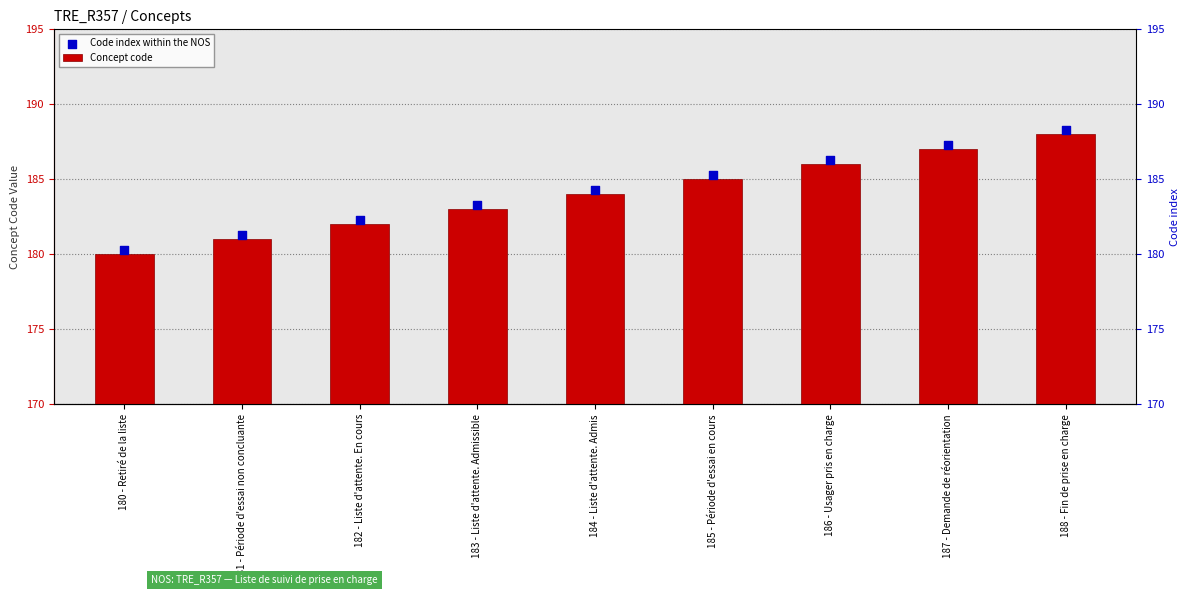

What are all the series names shown in the legend?

Concept code, Code index within the NOS